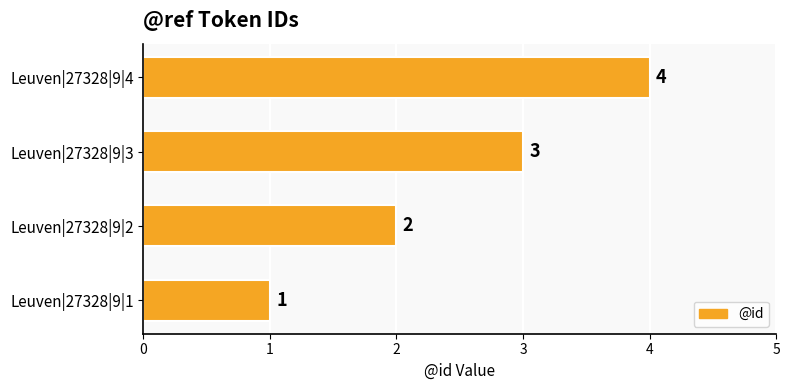

Which has a higher value, Leuven|27328|9|2 or Leuven|27328|9|4?

Leuven|27328|9|4